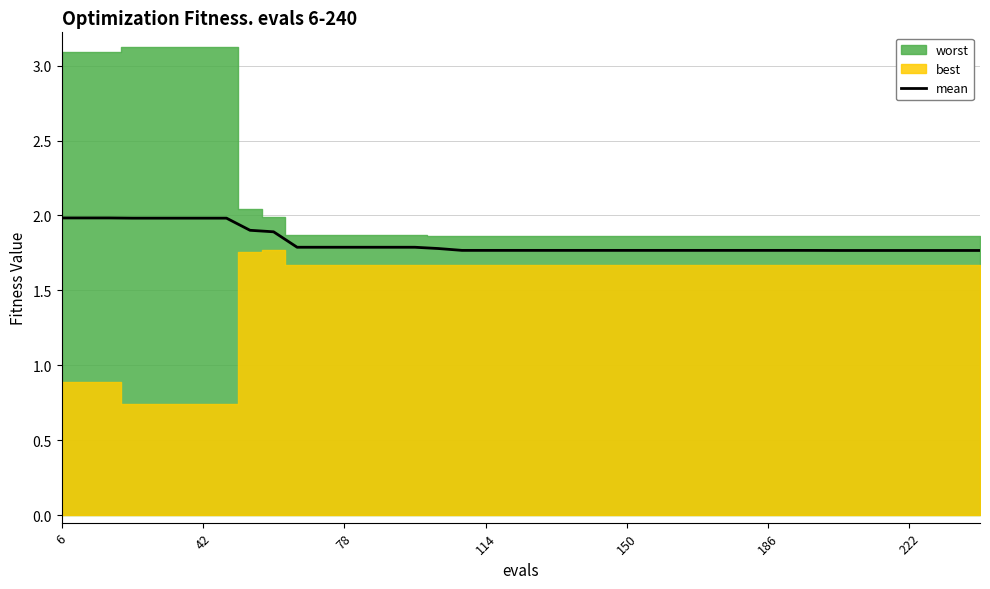

Reading left to right, extract all data points from this chart.

2.0	2.0	2.0	2.0	2.0	2.0	2.0	2.0	1.9	1.9	1.8	1.8	1.8	1.8	1.8	1.8	1.8	1.8	1.8	1.8	1.8	1.8	1.8	1.8	1.8	1.8	1.8	1.8	1.8	1.8	1.8	1.8	1.8	1.8	1.8	1.8	1.8	1.8	1.8	1.8